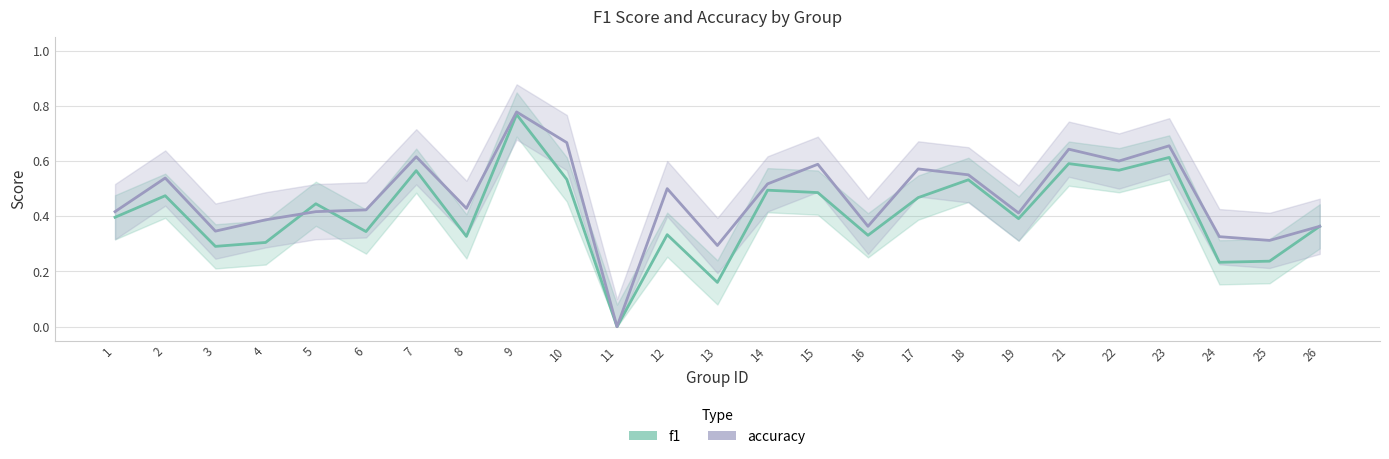

True or false: accuracy and f1 cross at least once.

True